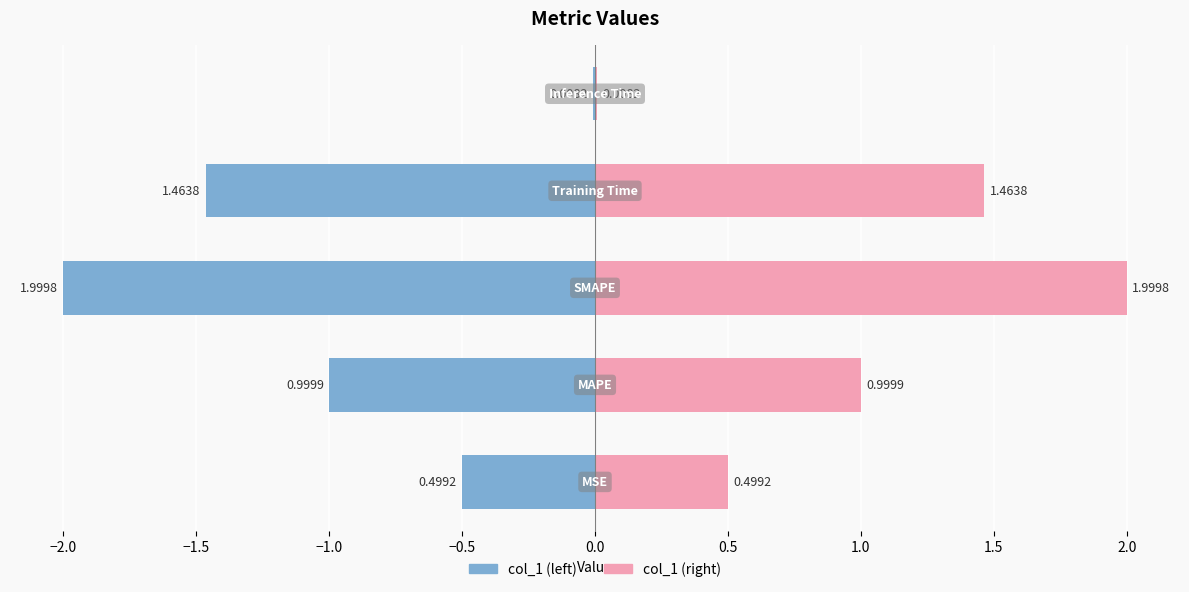

Reading left to right, what are all the values shown in this chart?

0.5	1.0	2.0	1.5	0.0